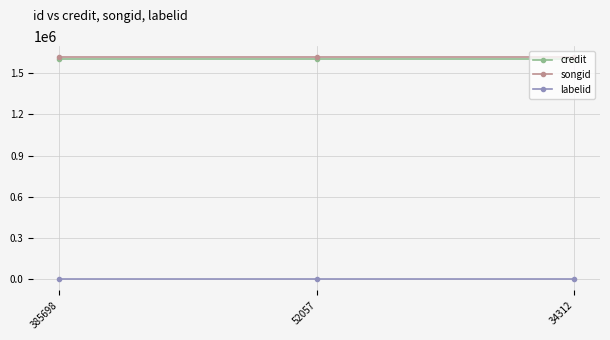

The value of credit at 385698 is 1600694. True or false?

True